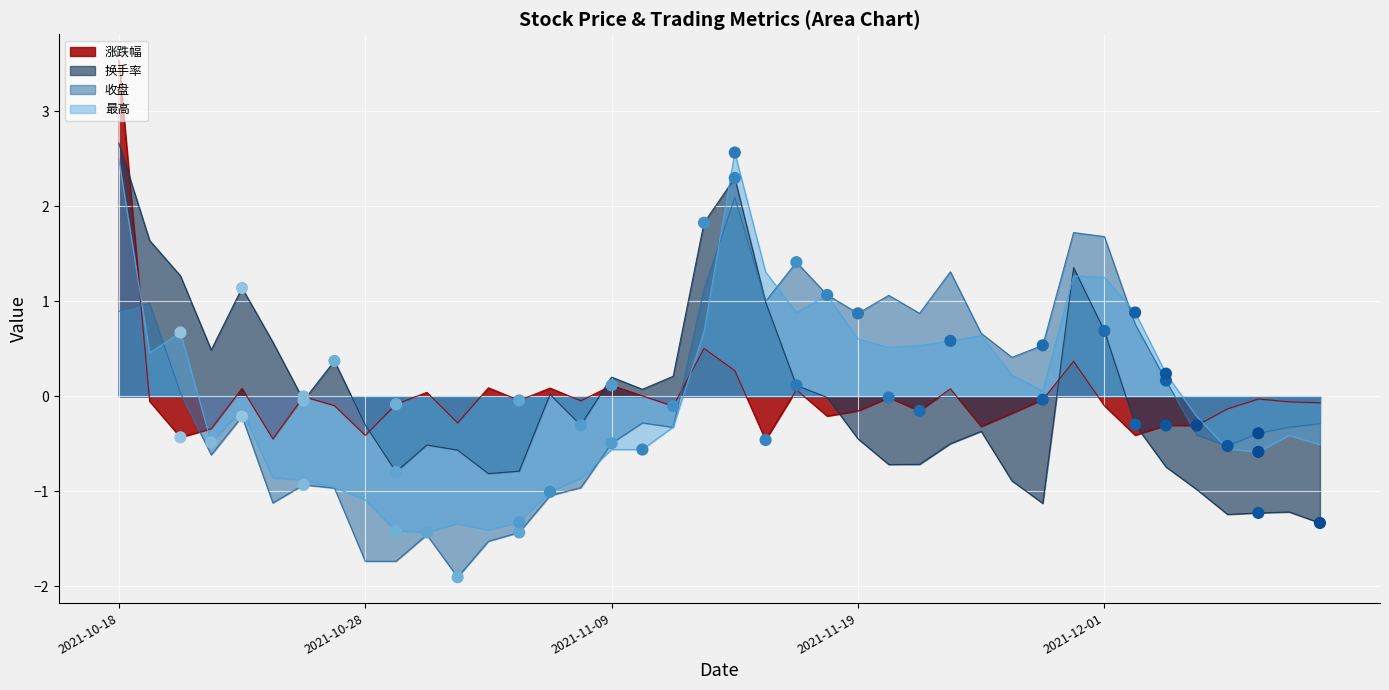

What are all the series names shown in the legend?

涨跌幅 (pts), 换手率 (pts), 收盘 (pts), 最高 (pts)